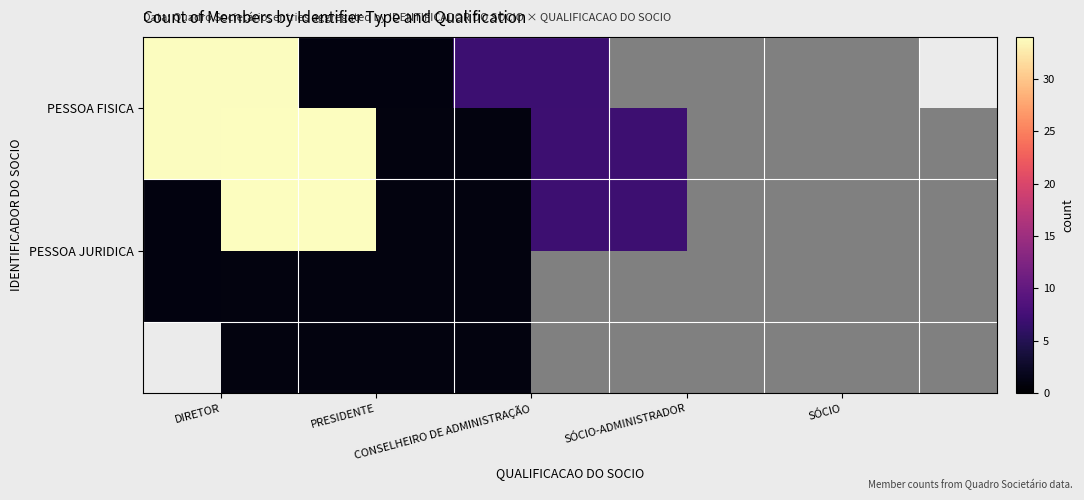

List the series in order of their overall mean, lowest first.

PESSOA JURIDICA, PESSOA FISICA